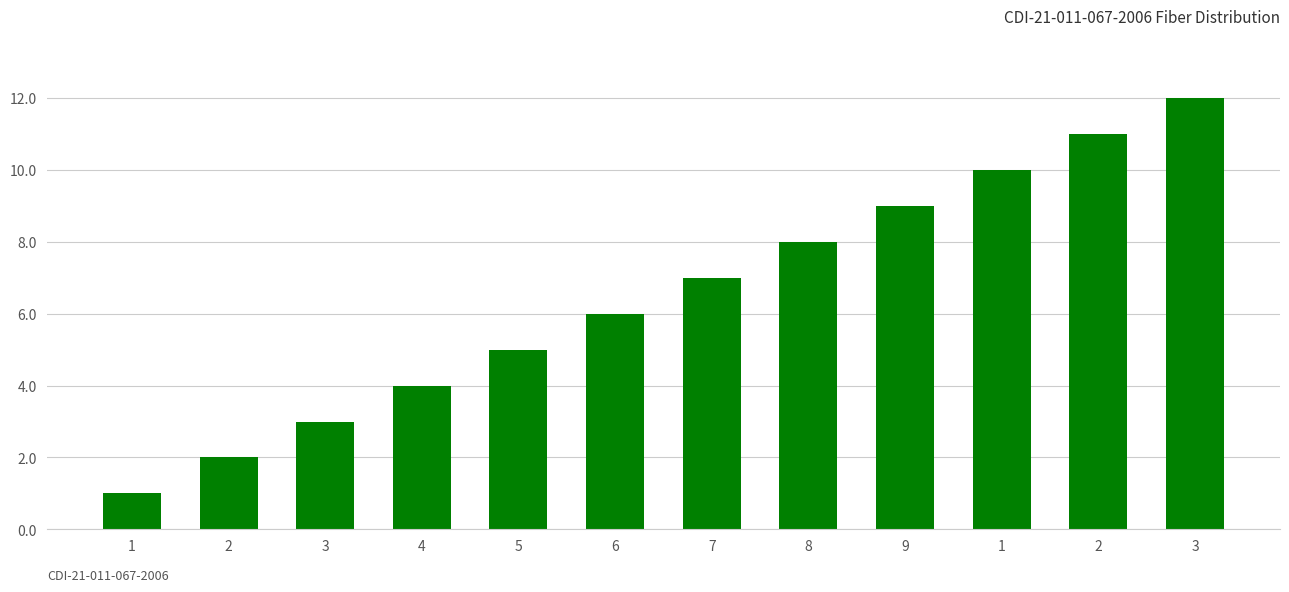

How many data points are less than 7?

6